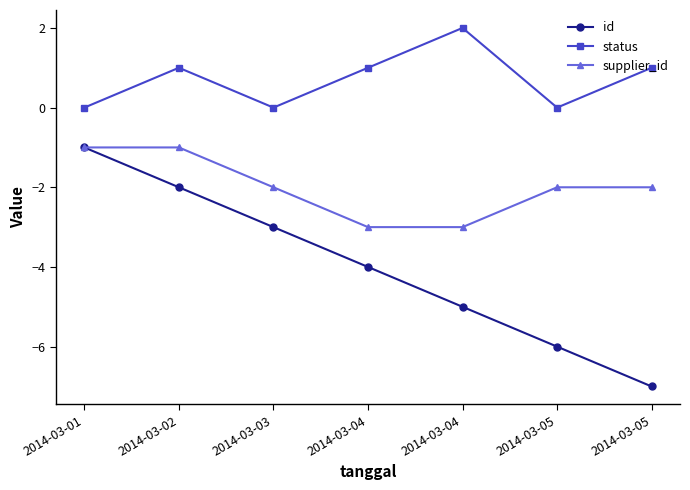

Is it true that supplier_id equals -3 at 2014-03-04?

True